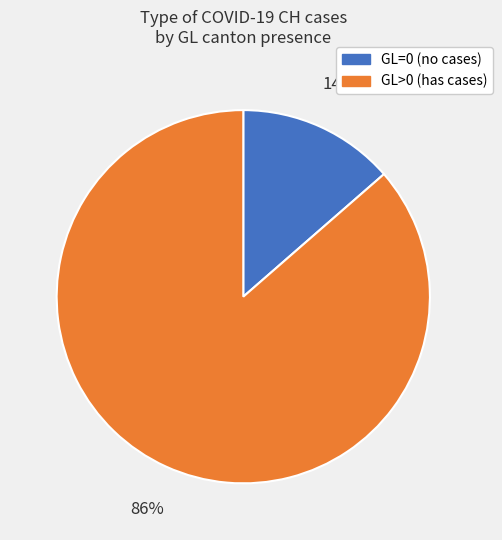

True or false: GL>0 accounts for 13% of the total.

False